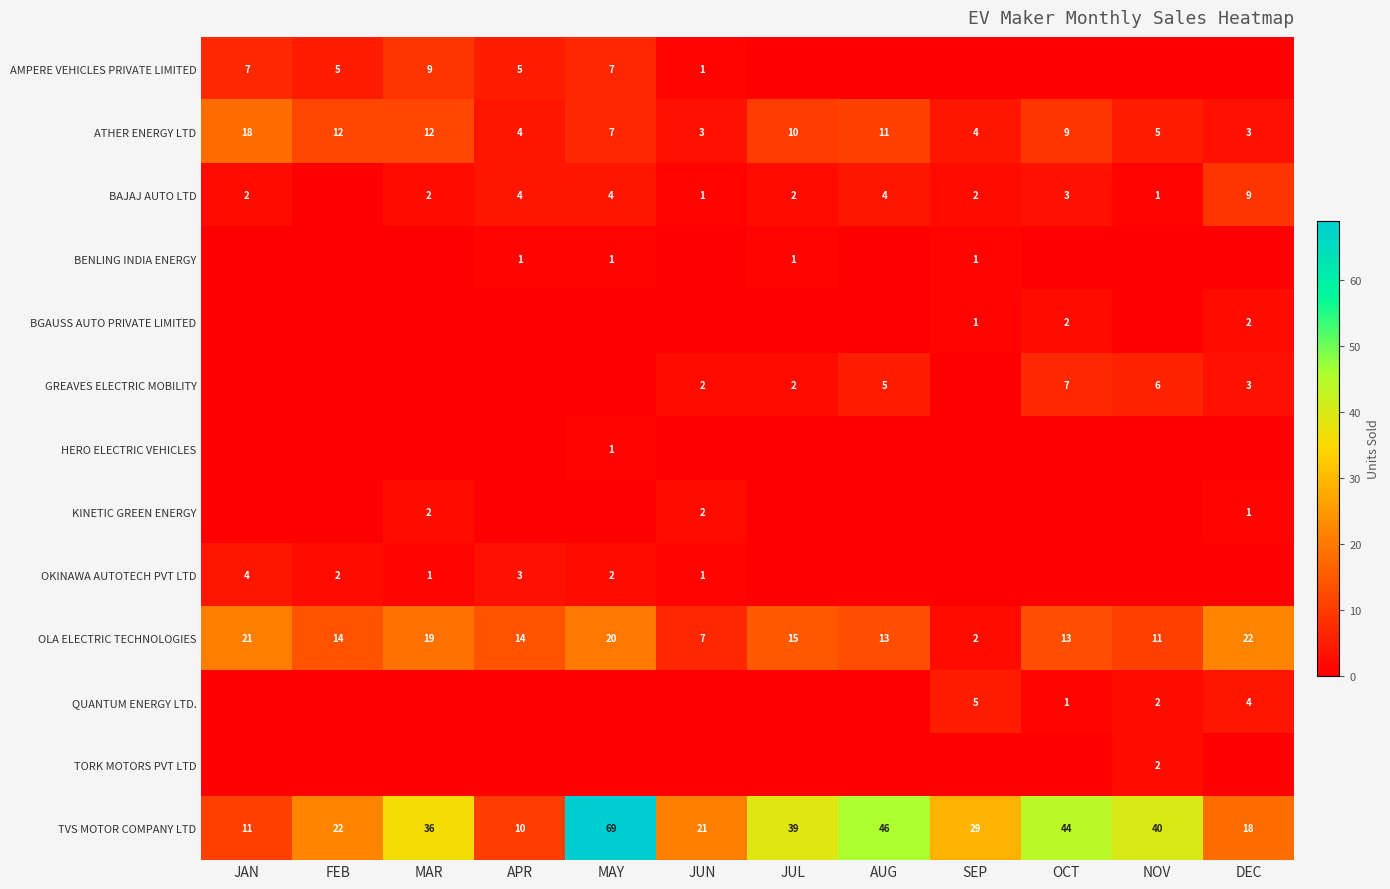

Where does the ATHER ENERGY LTD series first go above 9?

JAN